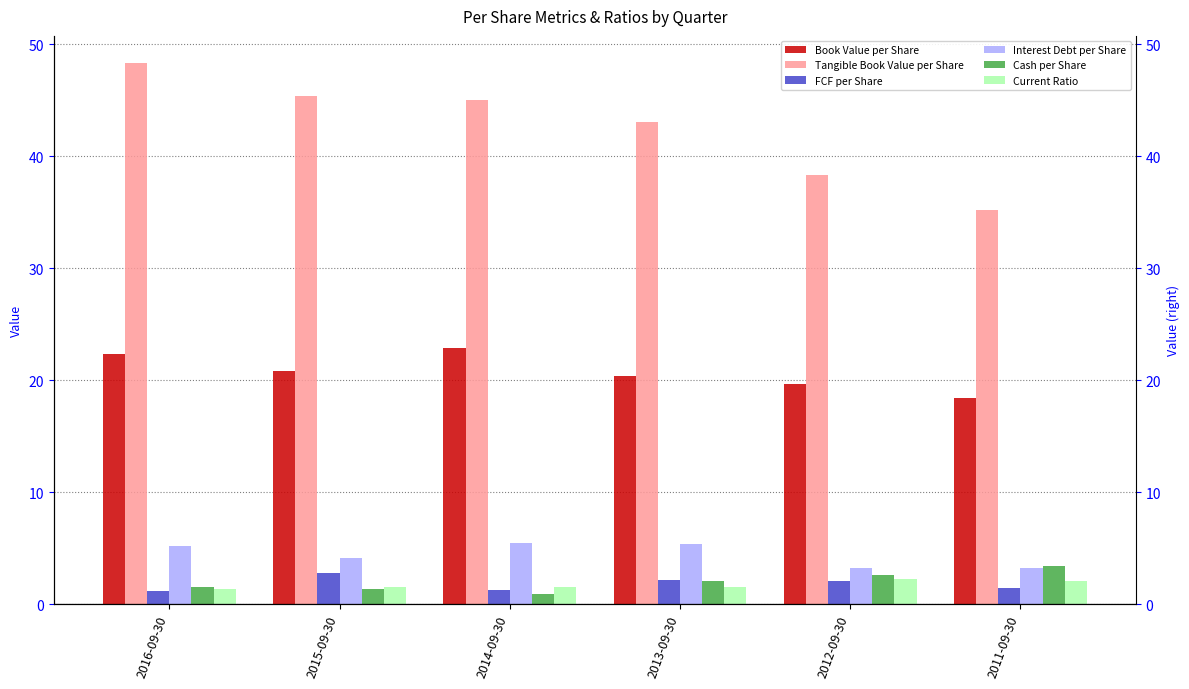

What is the highest value of the Interest Debt per Share series?

5.5